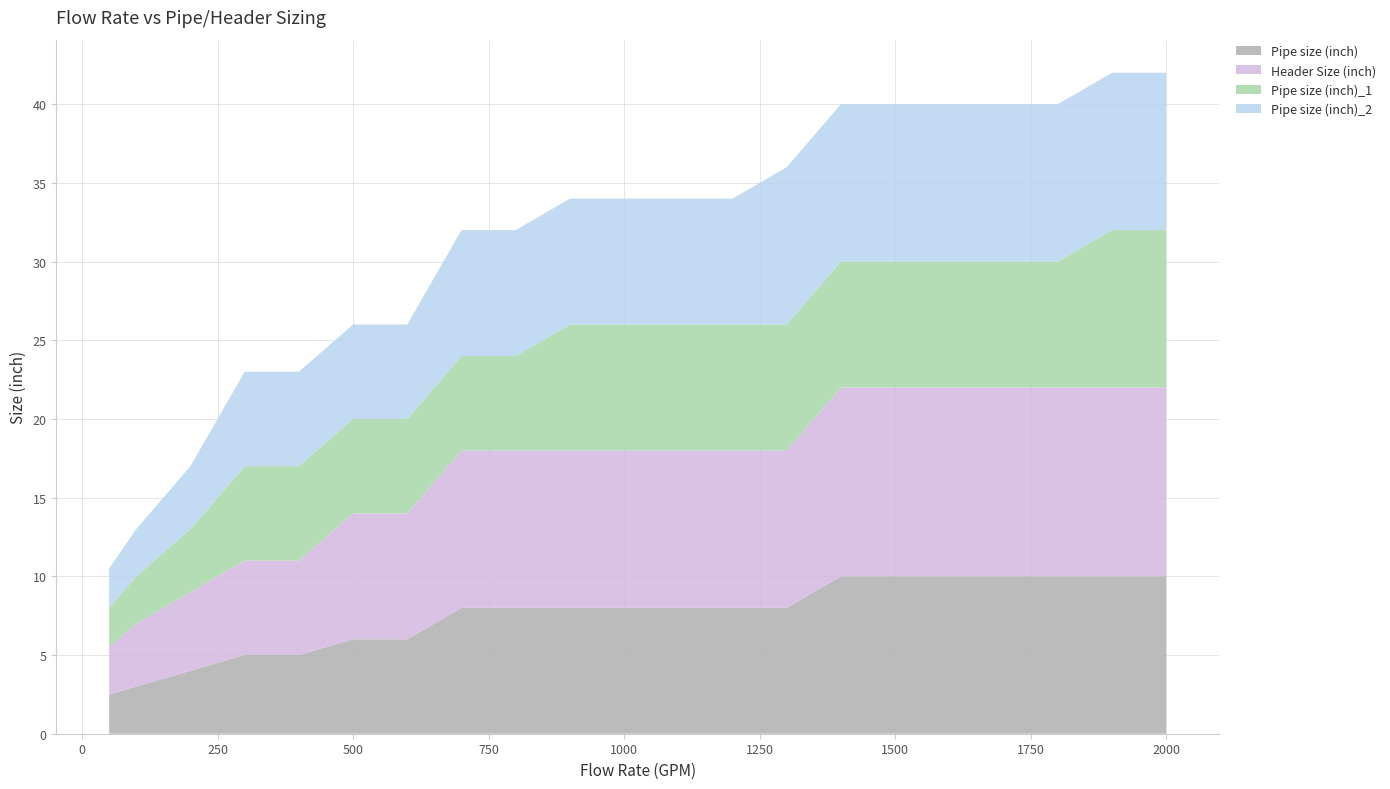

Reading right to left, transcribe all the data shown in this chart.

Pipe size (inch): 10.0	10.0	10.0	10.0	10.0	10.0	10.0	8.0	8.0	8.0	8.0	8.0	8.0	8.0	6.0	6.0	5.0	5.0	4.0	3.0	2.5
Header Size (inch): 12.0	12.0	12.0	12.0	12.0	12.0	12.0	10.0	10.0	10.0	10.0	10.0	10.0	10.0	8.0	8.0	6.0	6.0	5.0	4.0	3.0
Pipe size (inch)_1: 10.0	10.0	8.0	8.0	8.0	8.0	8.0	8.0	8.0	8.0	8.0	8.0	6.0	6.0	6.0	6.0	6.0	6.0	4.0	3.0	2.5
Pipe size (inch)_2: 10.0	10.0	10.0	10.0	10.0	10.0	10.0	10.0	8.0	8.0	8.0	8.0	8.0	8.0	6.0	6.0	6.0	6.0	4.0	3.0	2.5